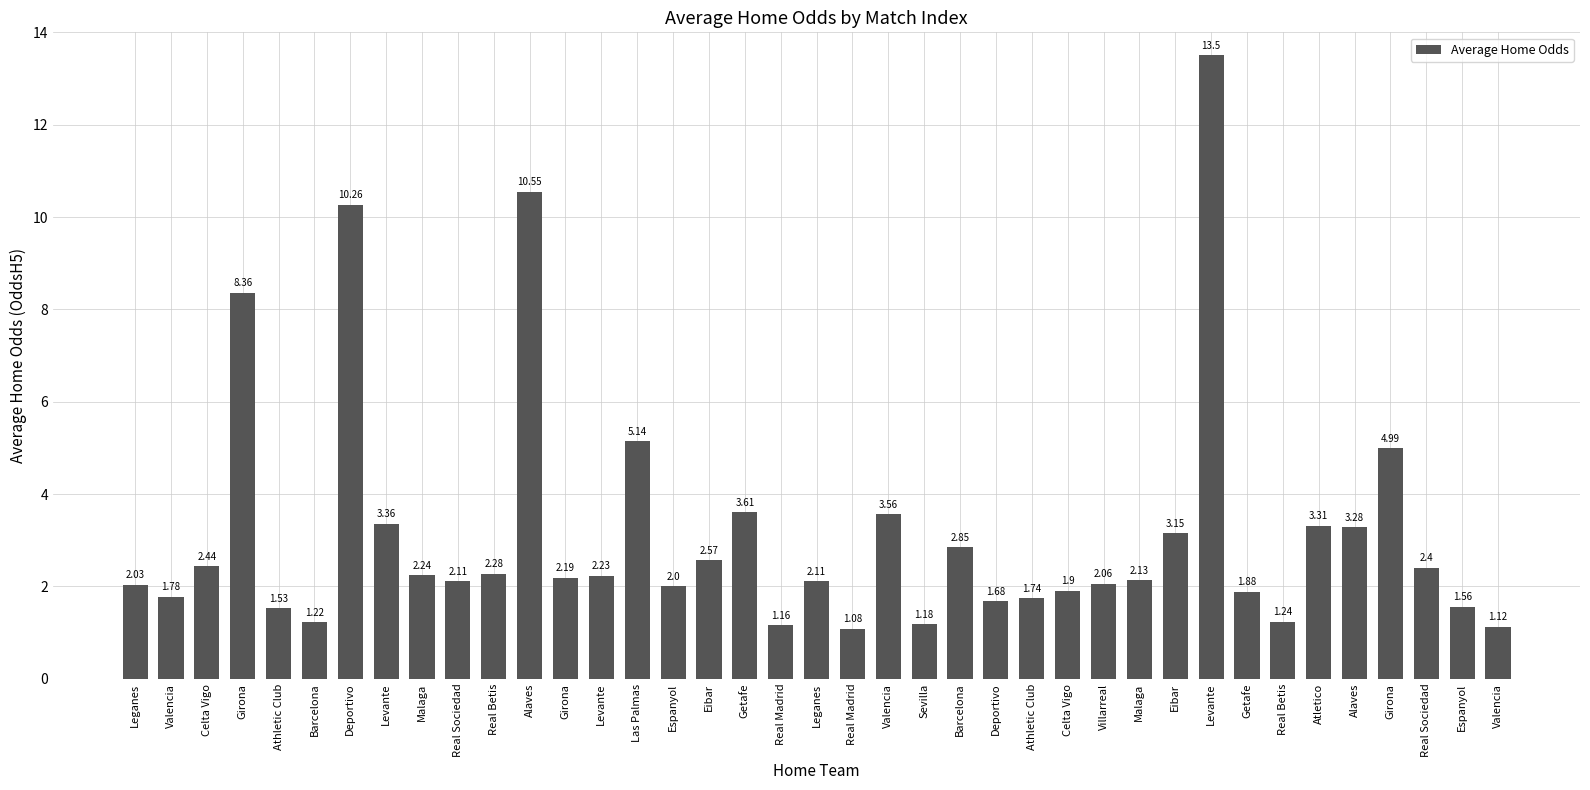

Are the bars horizontal?

No